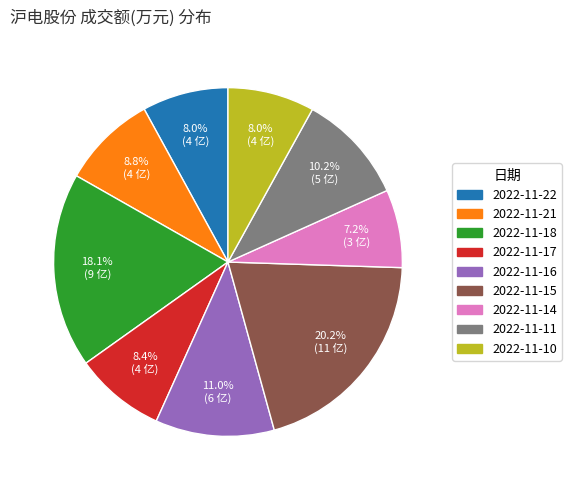

What is the ratio of the value at 2022-11-10 to the value at 2022-11-14?

1.1